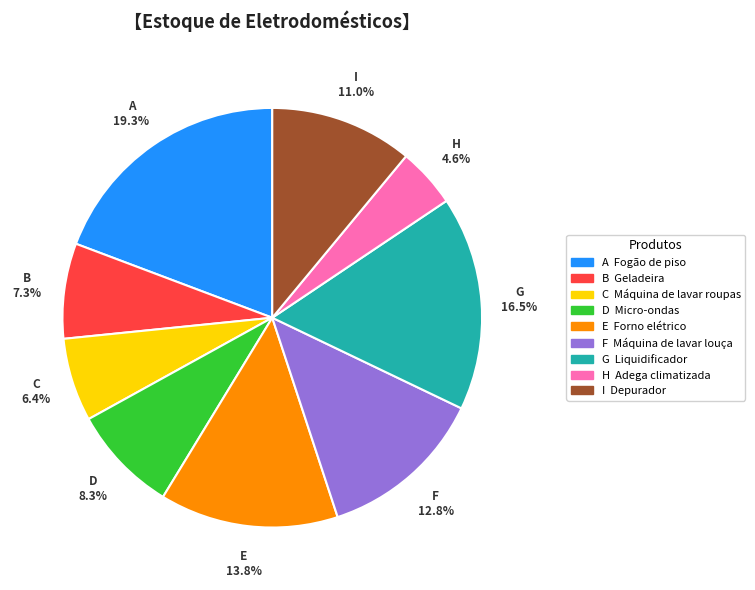

Is there a majority slice in this chart?

No